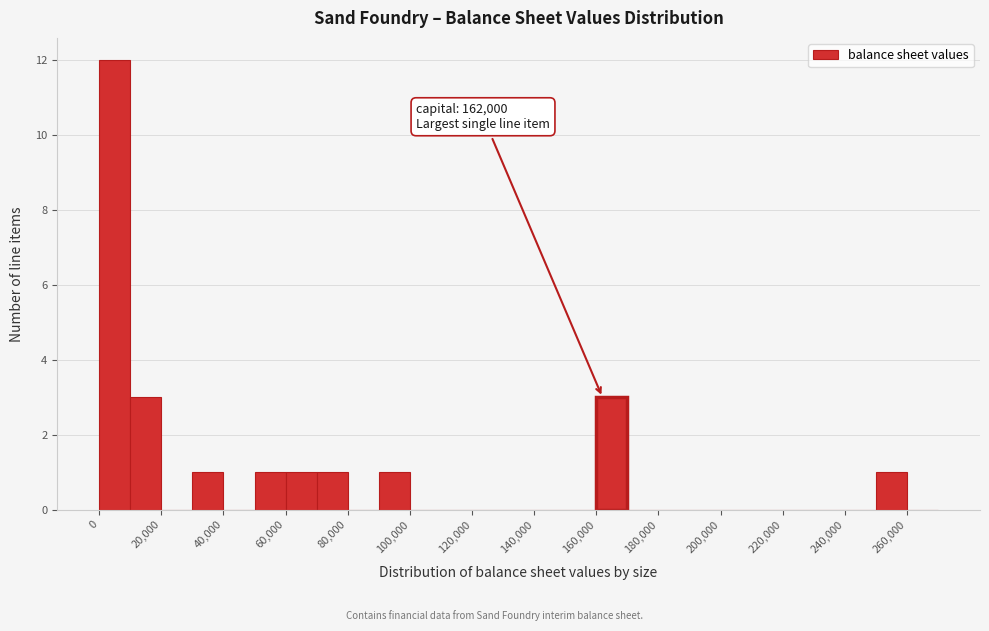

Which range on the x-axis has the tallest bar?

0 to 10000